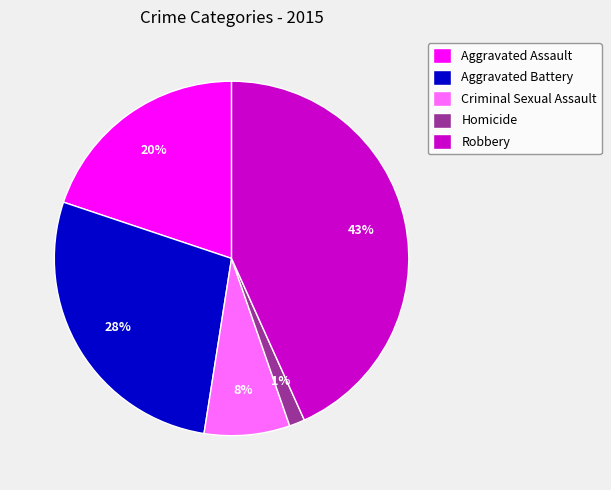

Which slice is the largest?

Robbery